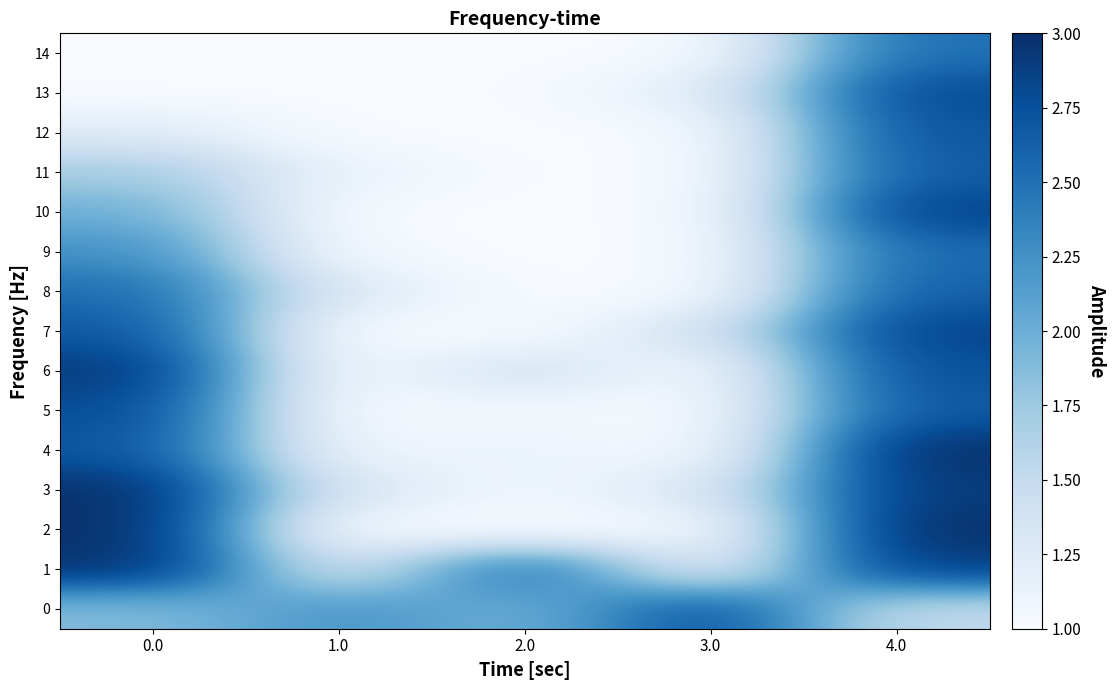

Which series changed the most between 1.0 and 4.0?

2